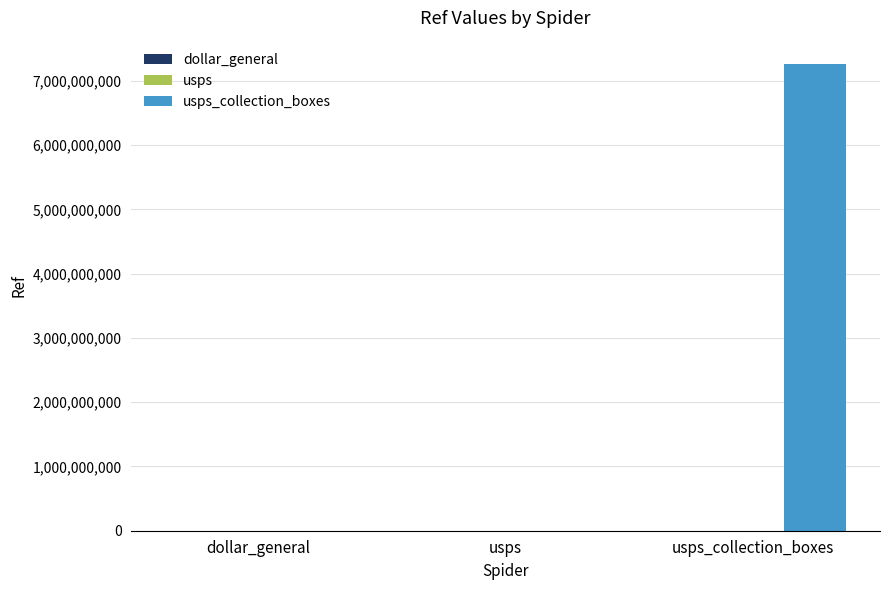

Which label corresponds to the smallest value in the chart?

usps